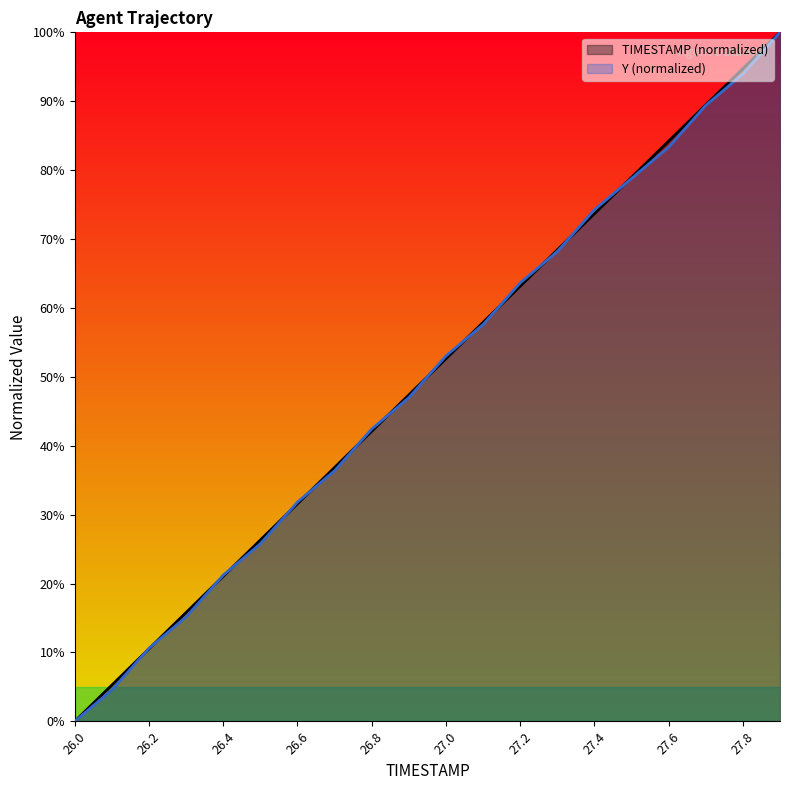

Reading left to right, list all the values displayed in this chart.

TIMESTAMP: 0.0	5.3	10.5	15.8	21.1	26.3	31.6	36.8	42.1	47.4	52.6	57.9	63.2	68.4	73.7	78.9	84.2	89.5	94.7	100.0
Y: 0.0	4.5	10.6	15.2	21.2	25.8	31.8	36.4	42.4	47.0	53.0	57.6	63.6	68.2	74.2	78.8	83.3	89.4	93.9	100.0